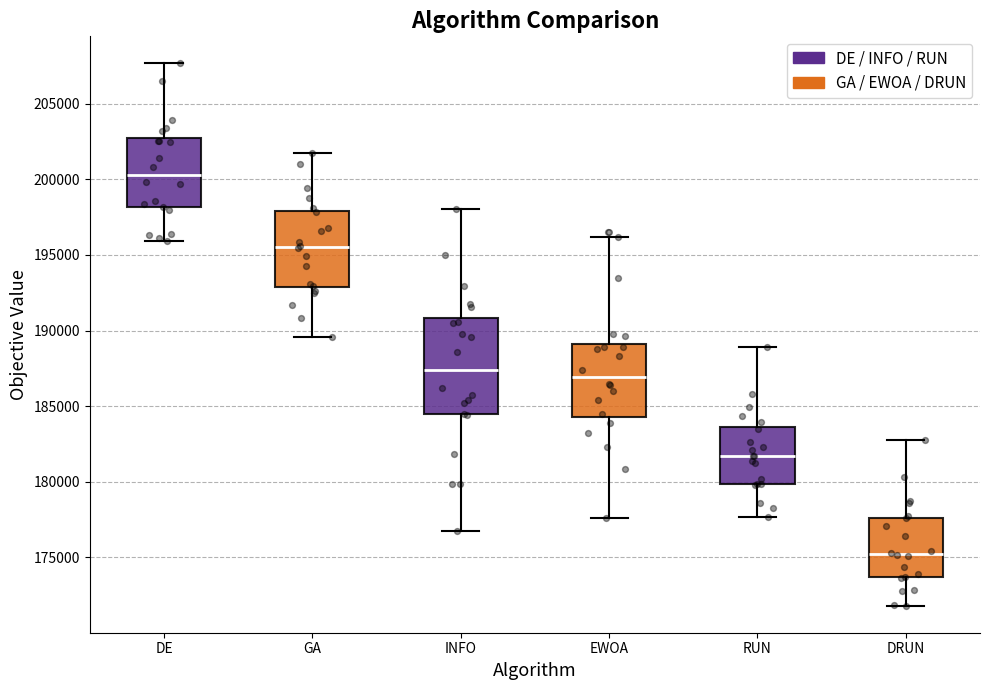

Which box is the tallest, from its lower edge to its upper edge?

INFO